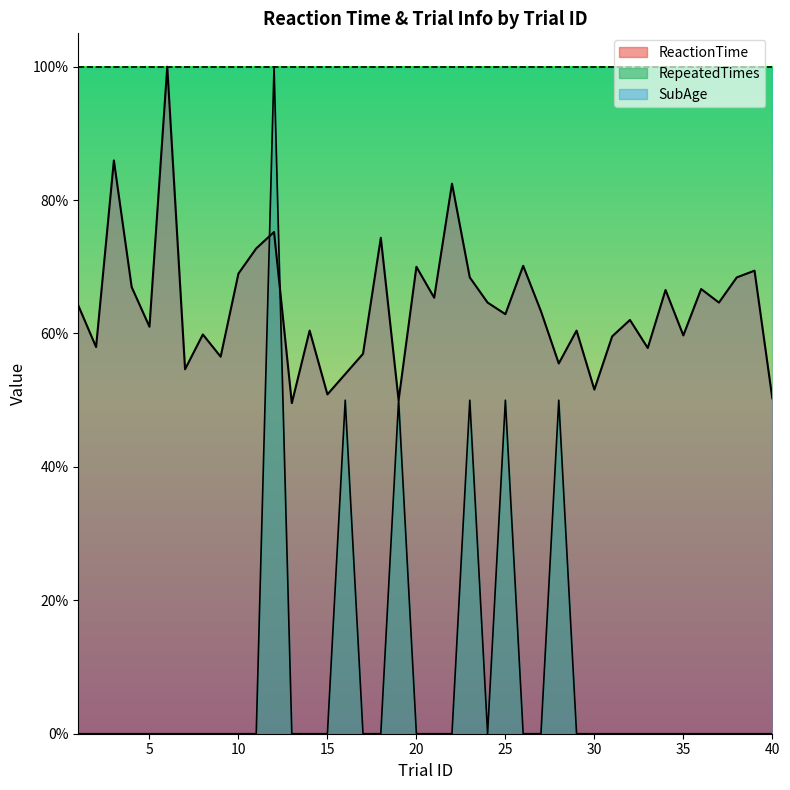

The RepeatedTimes series shows 0.6 at 36. True or false?

False